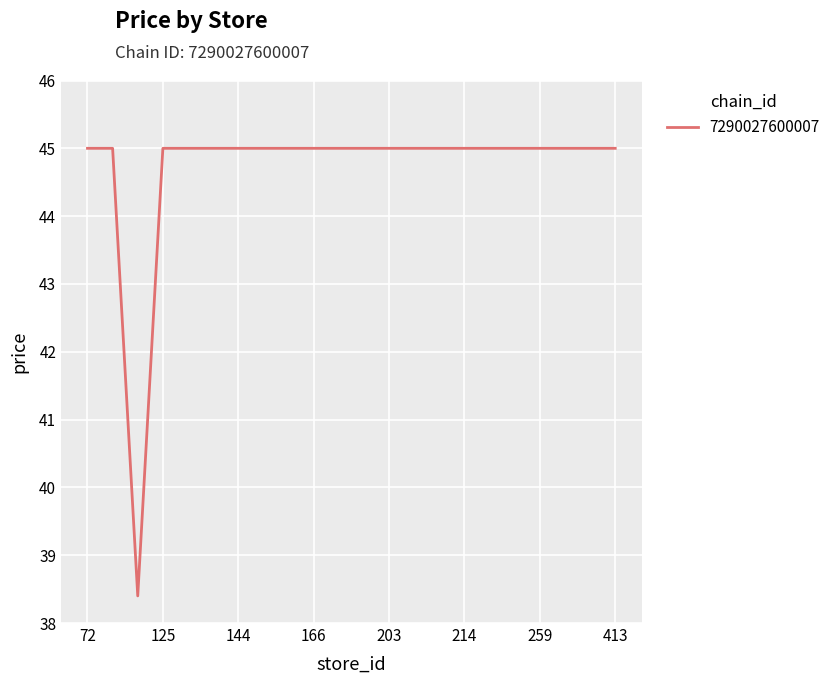

Reading left to right, transcribe all the data shown in this chart.

45.0	45.0	38.4	45.0	45.0	45.0	45.0	45.0	45.0	45.0	45.0	45.0	45.0	45.0	45.0	45.0	45.0	45.0	45.0	45.0	45.0	45.0